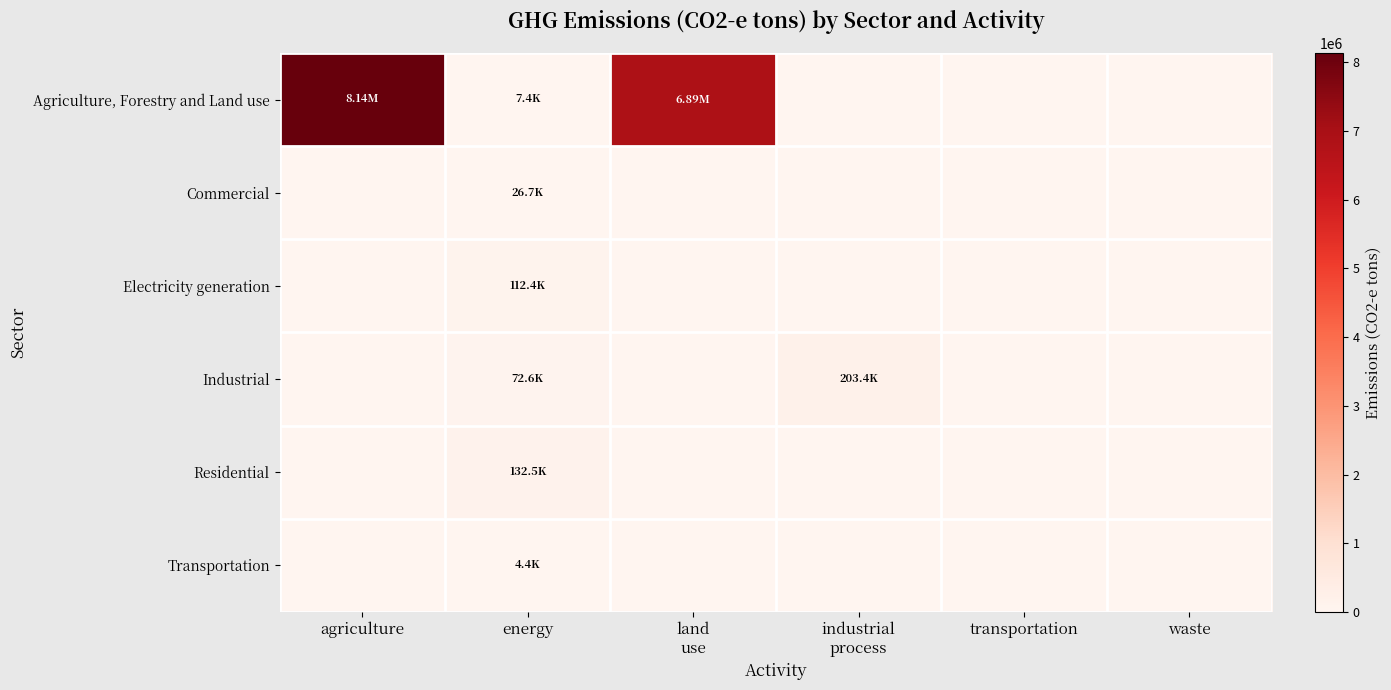

How many distinct data groups are displayed?

6